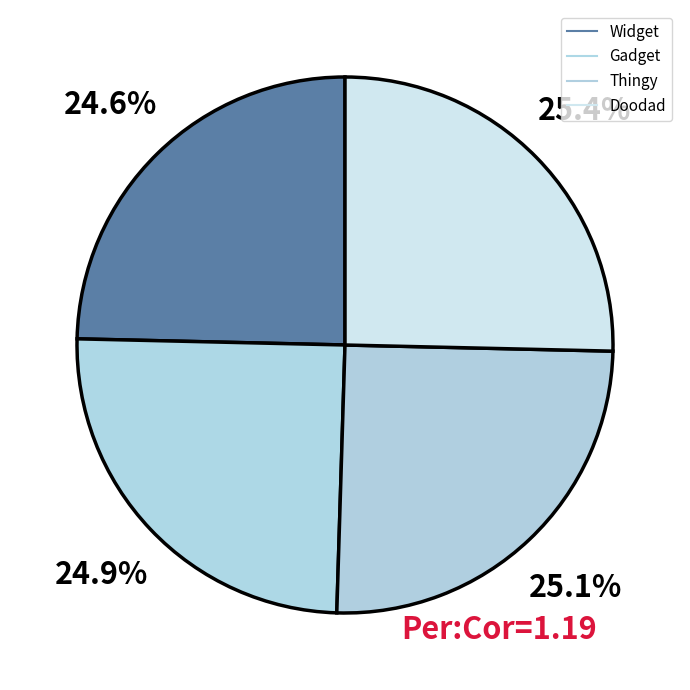

Count the number of slices in the pie.

4